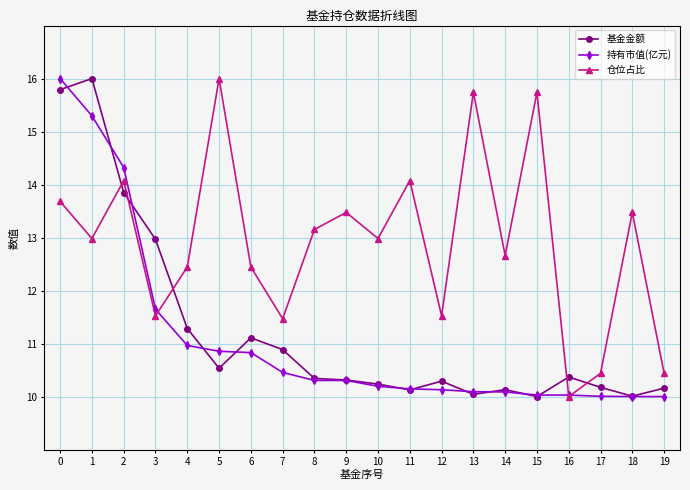

Between 7 and 10, which series saw the biggest shift?

仓位占比